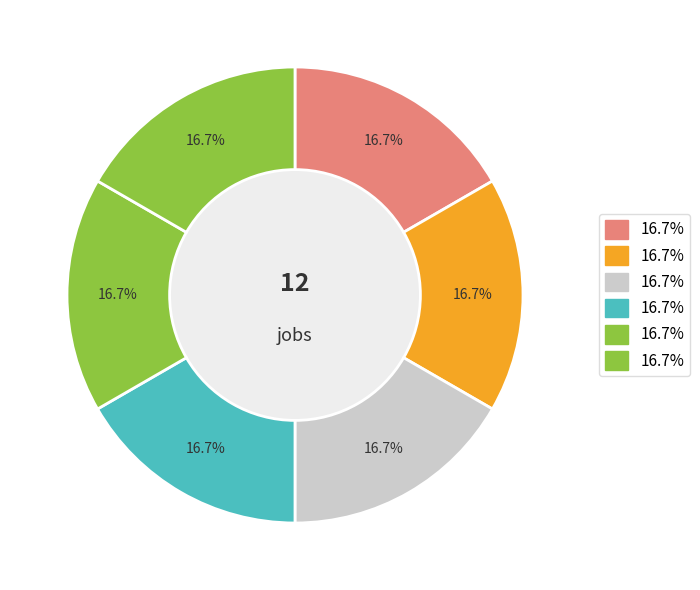

How many segments does this pie chart have?

6